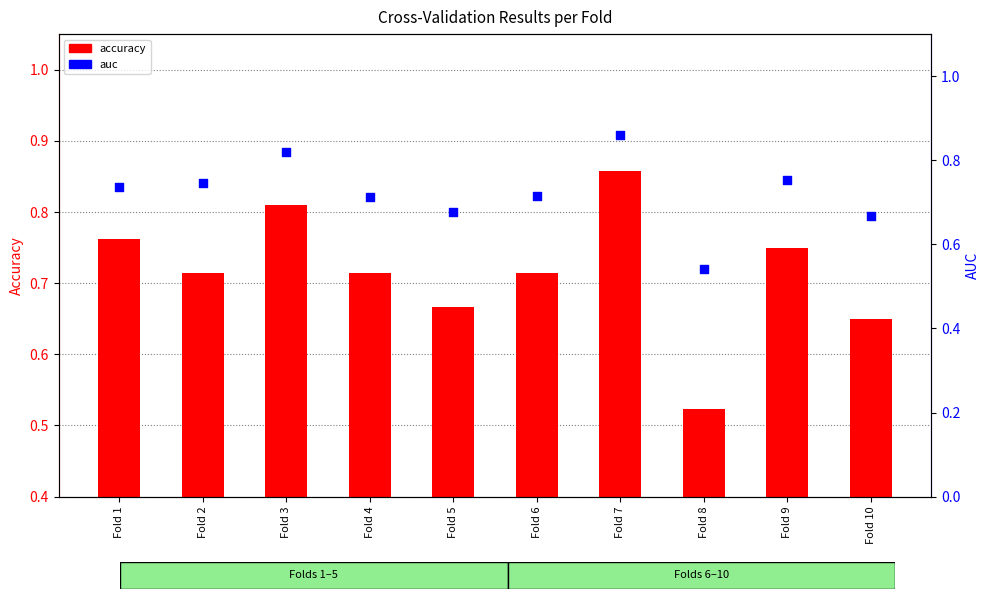

Which series contains the lowest Y value?

accuracy